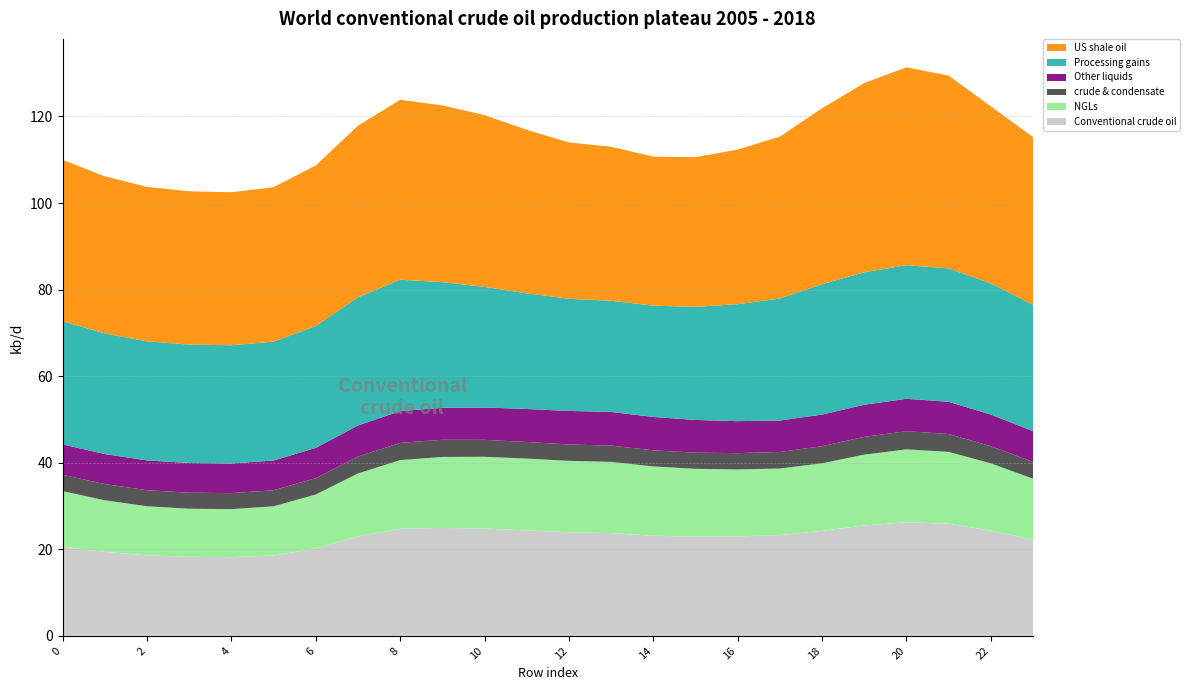

Reading right to left, what are all the values shown in this chart?

Conventional crude oil: 22.2	24.3	25.9	26.2	25.5	24.2	23.3	23.0	22.9	23.1	23.7	23.9	24.4	24.8	24.9	24.7	23.0	20.1	18.6	18.2	18.2	18.6	19.4	20.6
NGLs: 14.1	15.6	16.6	16.8	16.4	15.6	15.4	15.5	15.7	16.0	16.4	16.5	16.6	16.6	16.4	15.9	14.5	12.5	11.4	11.1	11.1	11.3	11.9	12.8
crude & condensate: 3.9	4.0	4.1	4.2	4.1	4.0	3.8	3.8	3.7	3.7	3.8	3.8	3.8	3.9	4.0	4.0	3.9	3.8	3.7	3.7	3.7	3.7	3.7	3.8
Other liquids: 7.1	7.3	7.5	7.5	7.4	7.3	7.3	7.4	7.6	7.7	7.8	7.8	7.6	7.5	7.4	7.3	7.2	7.0	6.9	6.8	6.9	6.9	6.9	7.0
Processing gains: 29.2	30.3	30.8	30.9	30.6	30.1	28.2	27.0	26.1	25.7	25.7	25.9	26.7	27.9	29.0	30.4	29.6	28.1	27.5	27.3	27.4	27.5	27.9	28.5
US shale oil: 38.8	40.9	44.5	45.7	43.7	40.6	37.4	35.7	34.6	34.4	35.6	36.1	37.8	39.7	40.9	41.6	39.6	37.1	35.7	35.4	35.4	35.7	36.3	37.3